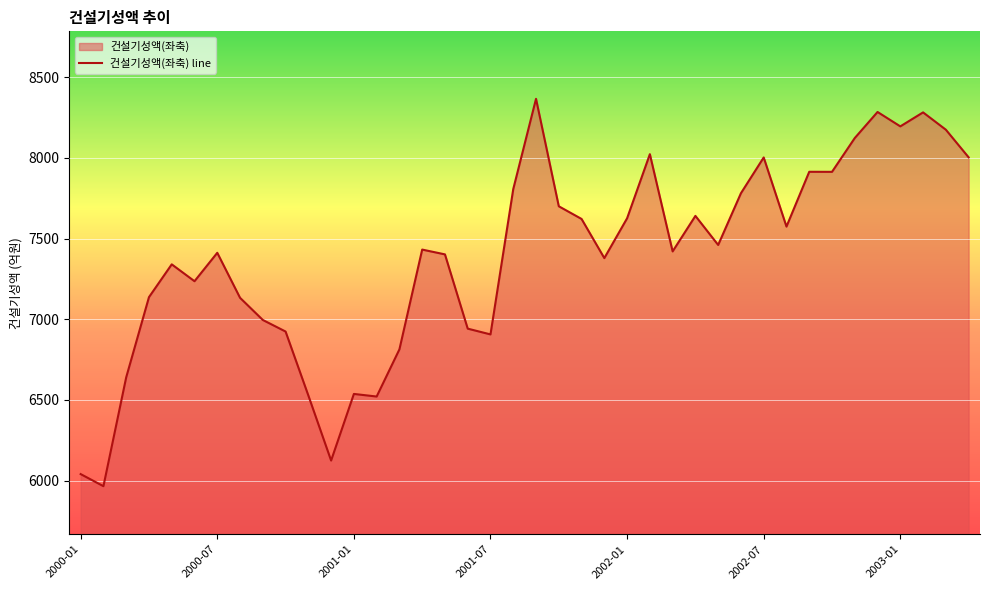

What is the difference between the maximum and minimum values?

2401.4